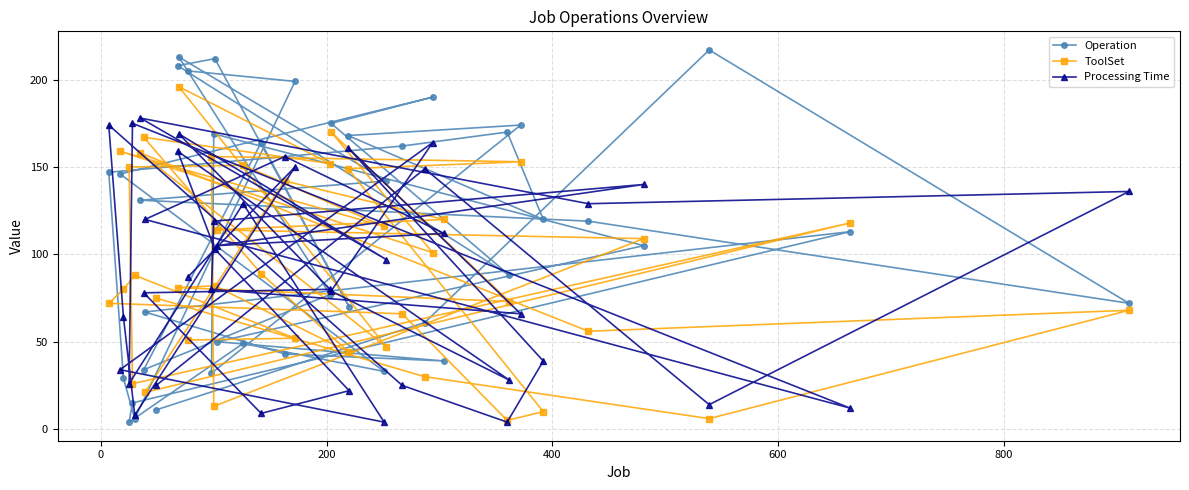

What is the maximum value for Processing Time?

178